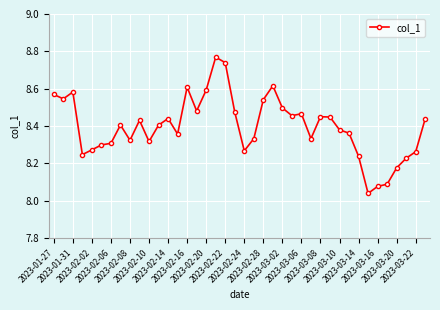

What is the difference between the second highest and second lowest values?

0.7